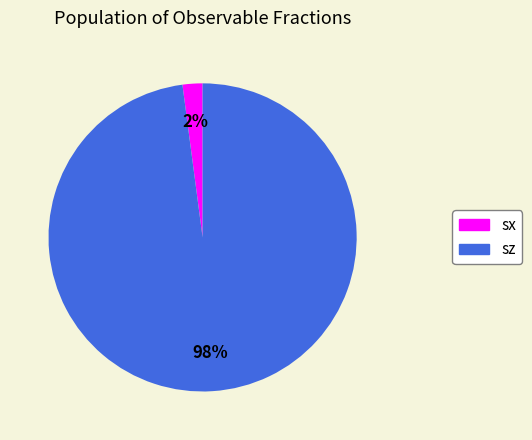

Does any single category account for the majority?

Yes